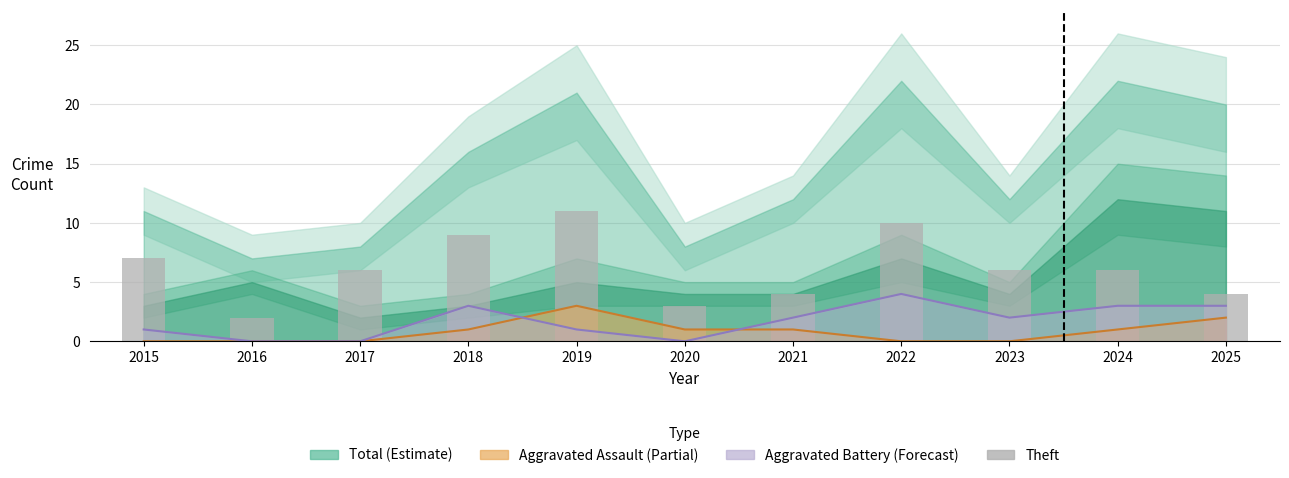

Reading left to right, what are all the values shown in this chart?

7	2	6	9	11	3	4	10	6	6	4